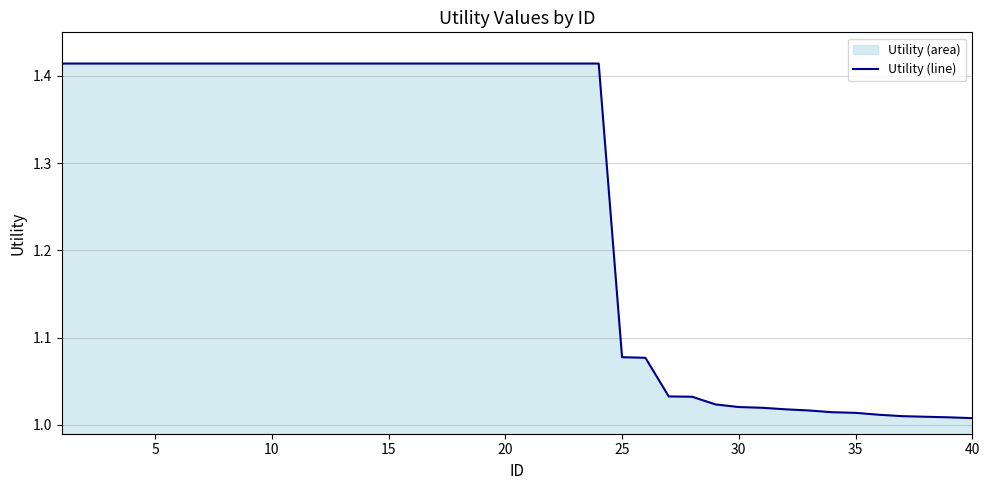

The value at 25 is 1.7. True or false?

False